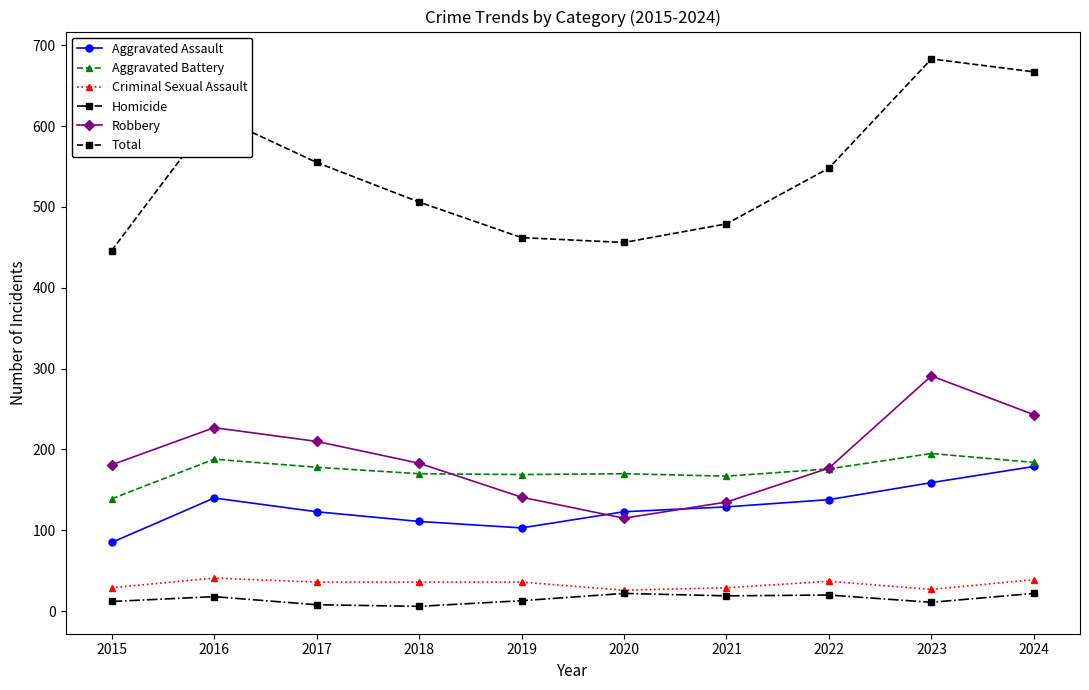

At which label is Robbery closest to 203?

2017